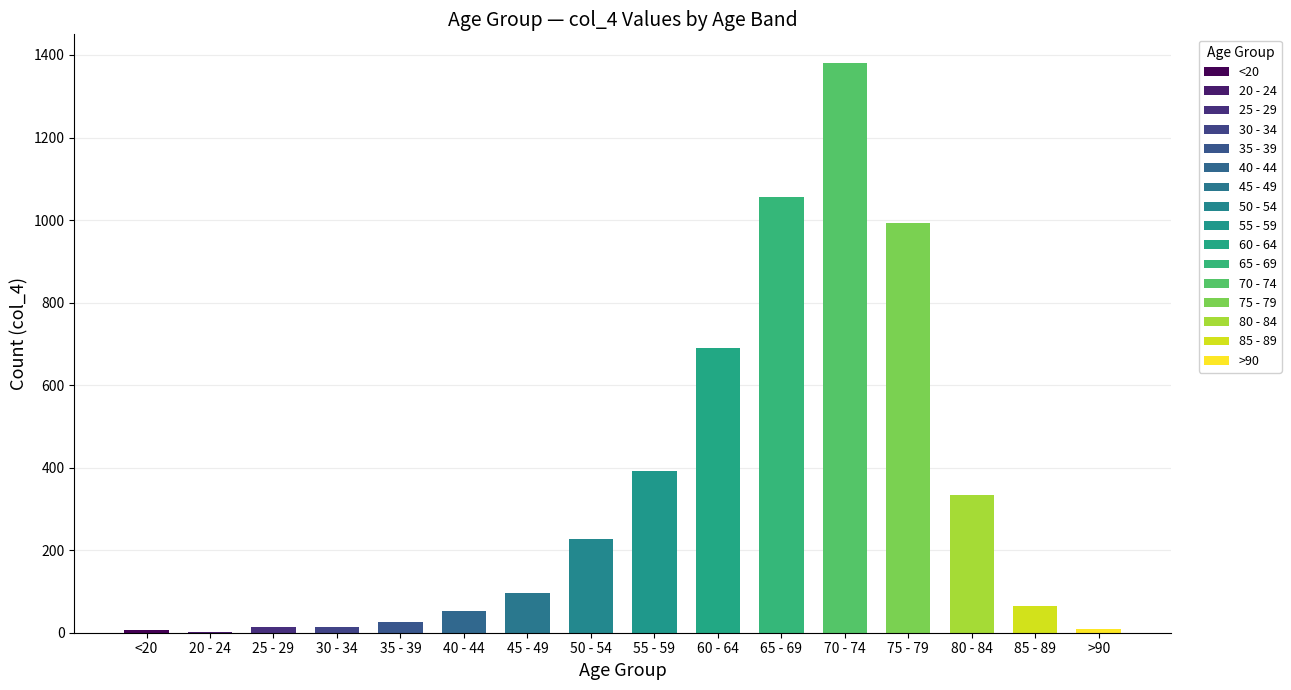

What is the highest value of the col_4 series?

1381